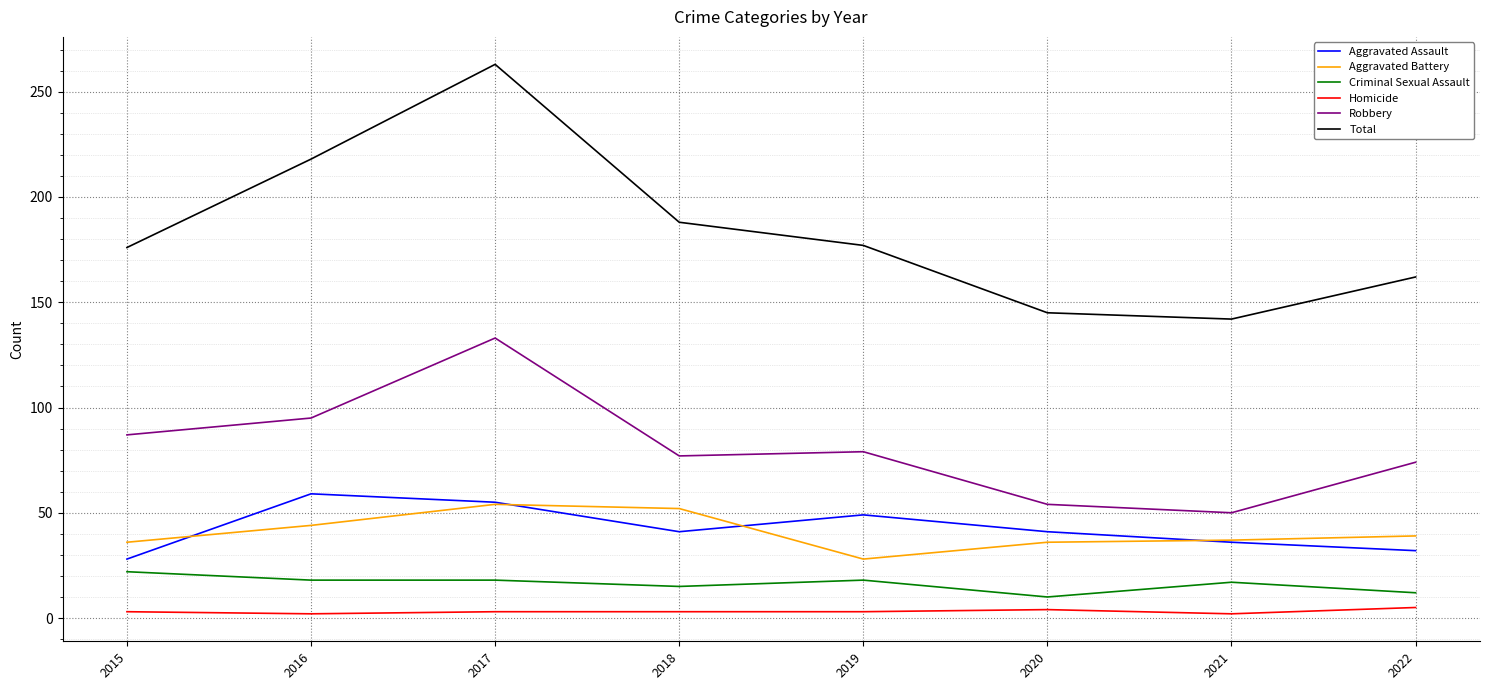

Does the chart have visible grid lines?

Yes